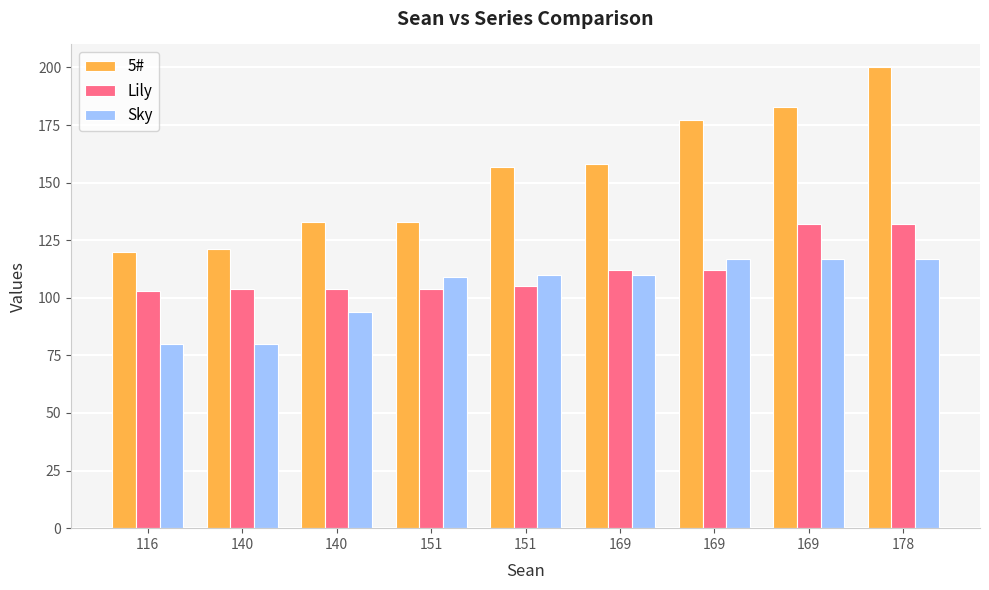

How many bars are there in total?

27